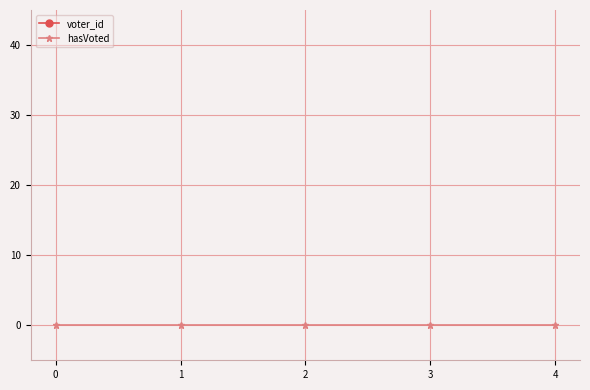

Rank the series at 3 from lowest to highest value.

hasVoted, voter_id